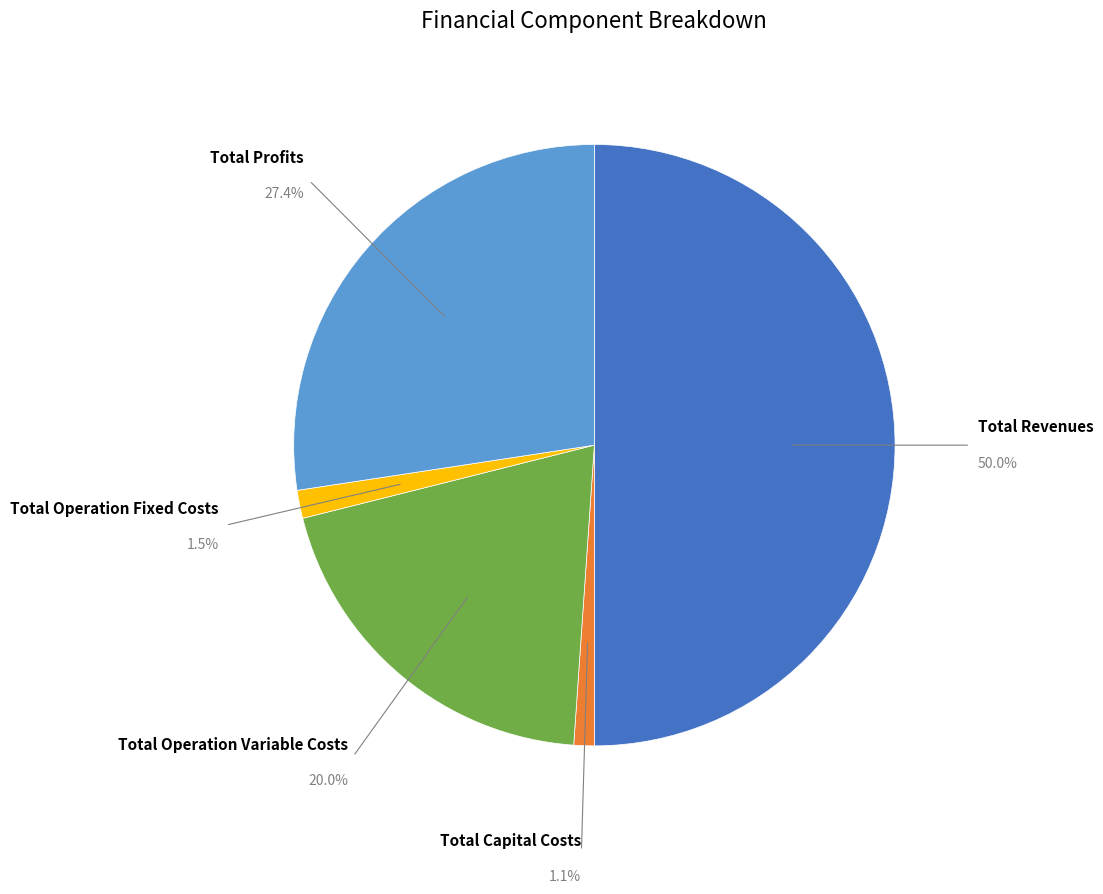

True or false: Total Operation Fixed Costs accounts for 2% of the total.

True